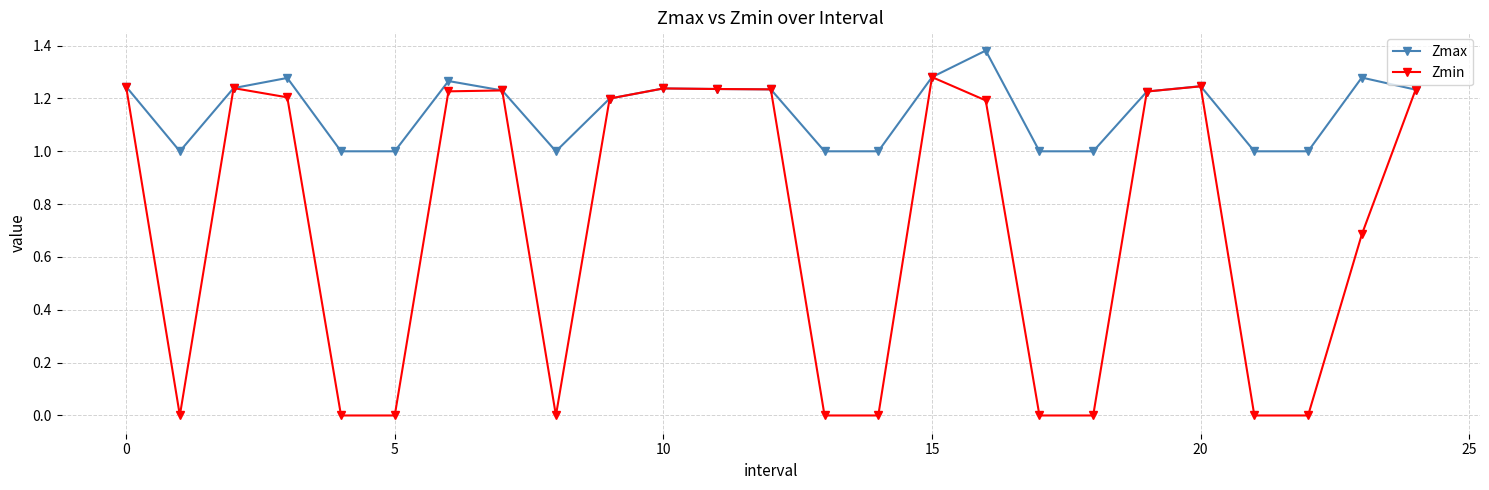

True or false: Zmax has more than 1 points higher than both neighbors.

True